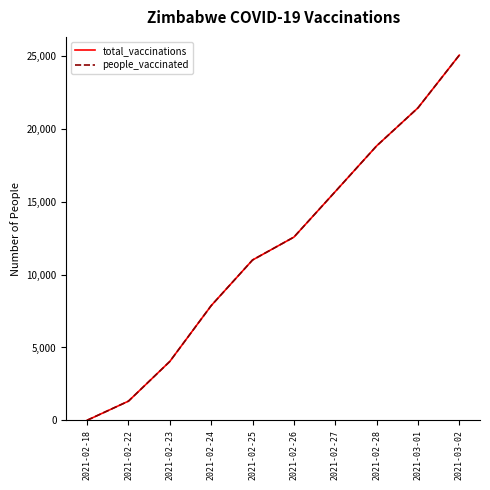

Reading left to right, list all the values displayed in this chart.

total_vaccinations: 2021-02-18=0	2021-02-22=1314	2021-02-23=4041	2021-02-24=7872	2021-02-25=11007	2021-02-26=12579	2021-02-27=15705	2021-02-28=18843	2021-03-01=21456	2021-03-02=25077
people_vaccinated: 2021-02-18=0	2021-02-22=1314	2021-02-23=4041	2021-02-24=7872	2021-02-25=11007	2021-02-26=12579	2021-02-27=15705	2021-02-28=18843	2021-03-01=21456	2021-03-02=25077